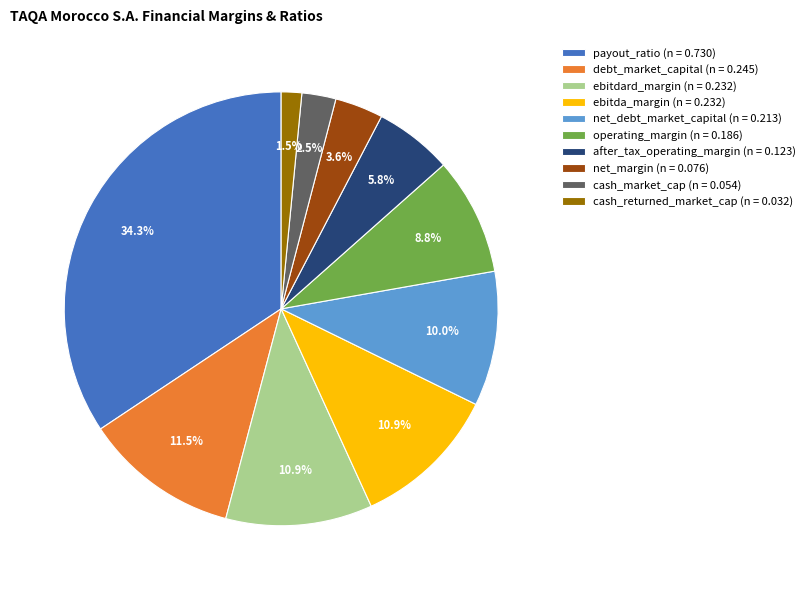

Between after_tax_operating_margin (n = 0.123) and net_margin (n = 0.076), which is larger?

after_tax_operating_margin (n = 0.123)